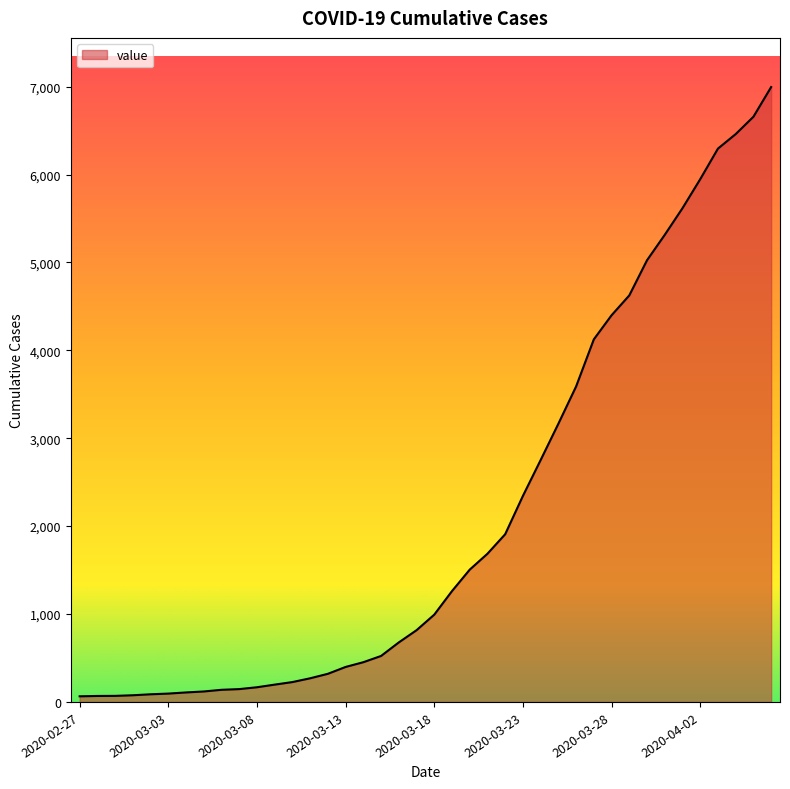

How many lines are shown in the chart?

1